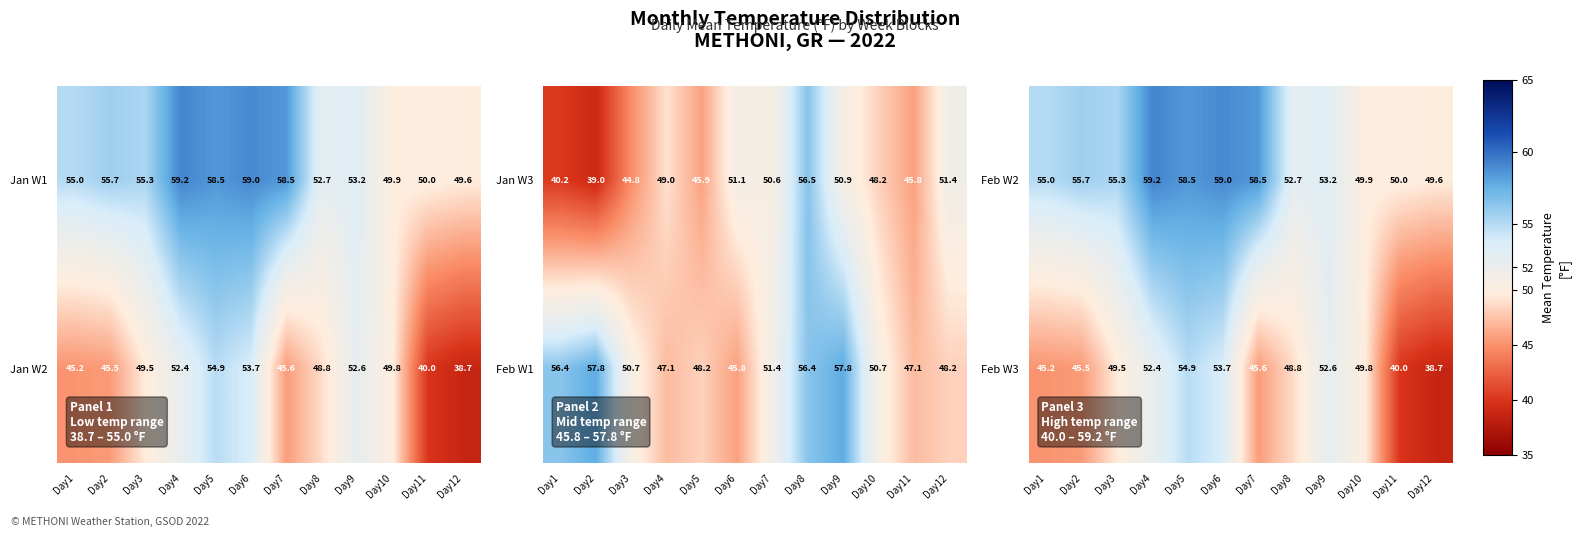

At how many categories does at least one series exceed 50?

9